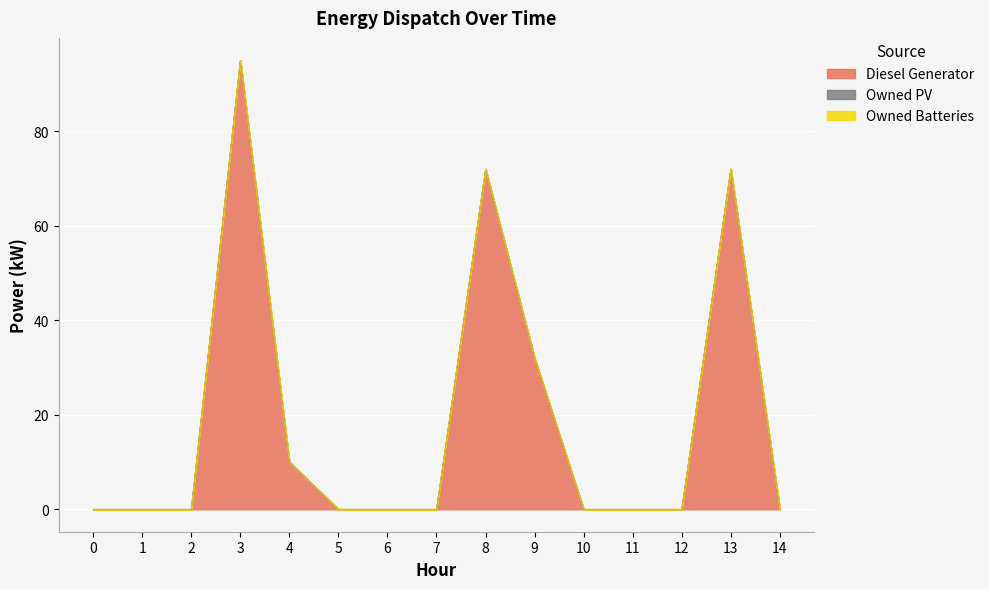

At how many categories does at least one series exceed 19?

4